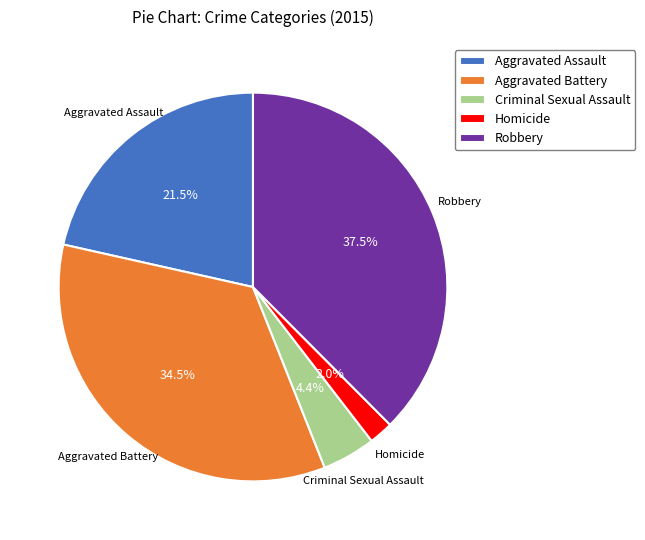

Does Aggravated Battery account for over 50% of the chart?

No